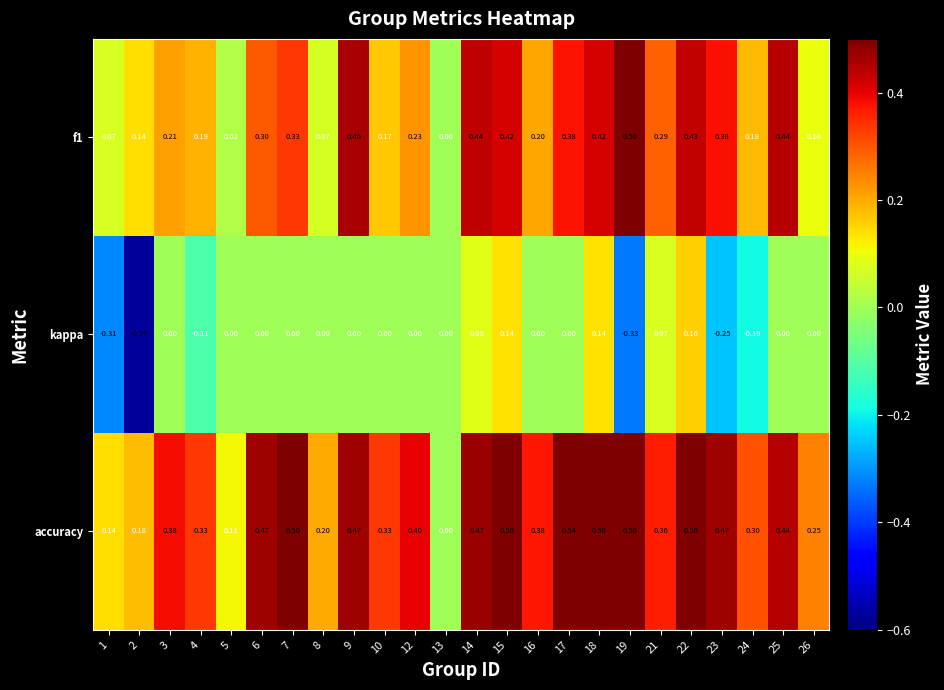

Which category has the highest value across all series?

17